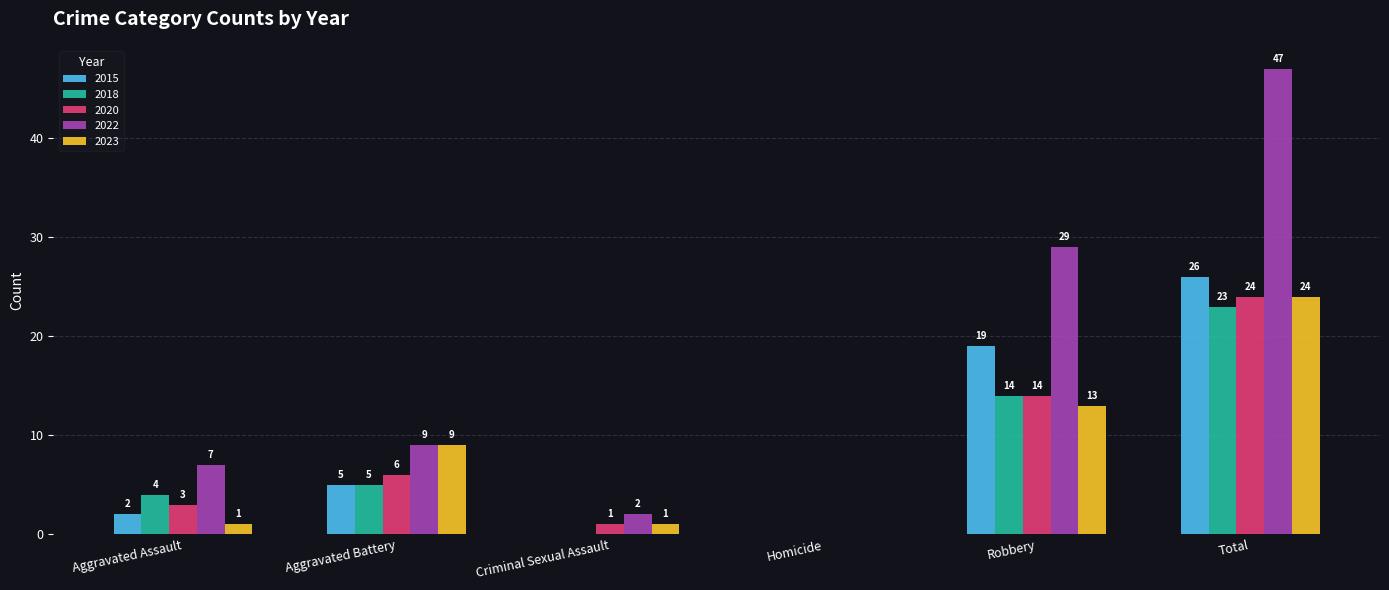

What are all the series names shown in the legend?

2015, 2018, 2020, 2022, 2023